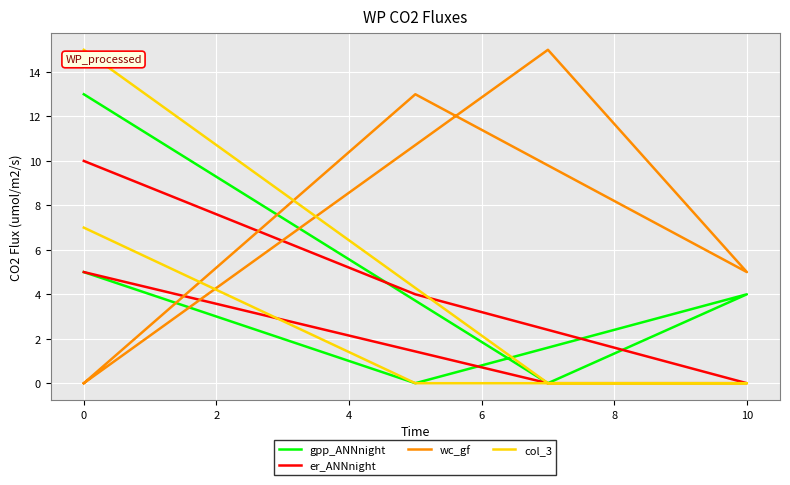

What is the spread (max minus min) of values at 10?

5